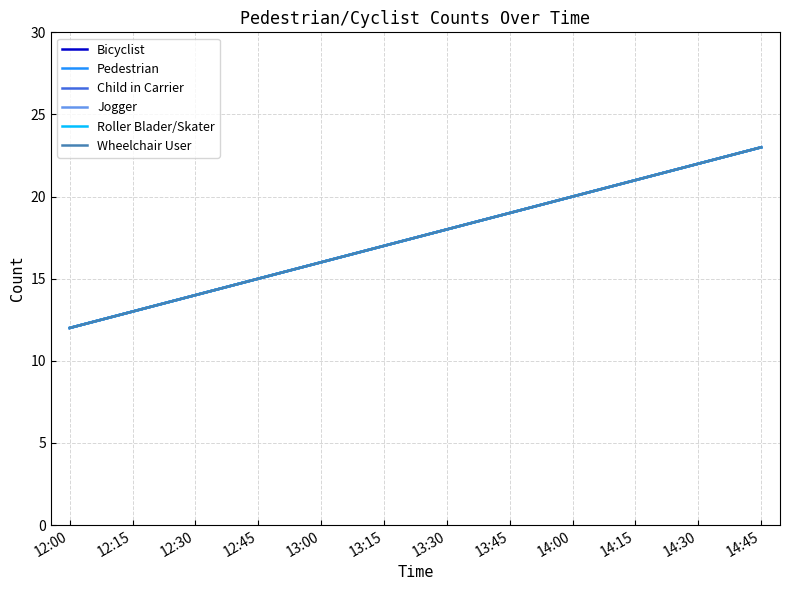

Does the chart have visible grid lines?

Yes